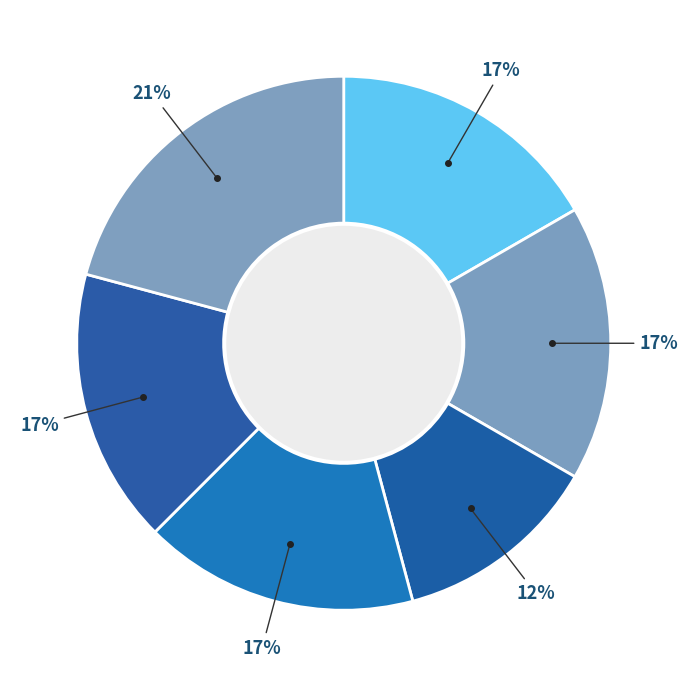

How many segments does this pie chart have?

6